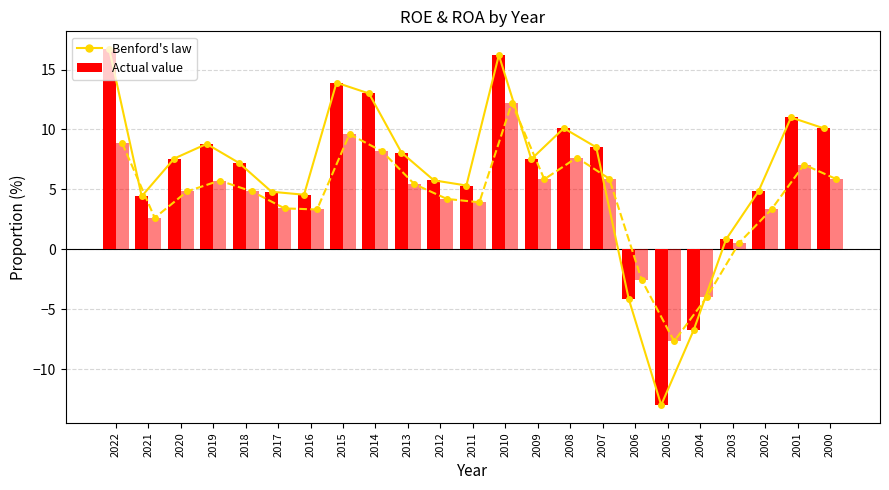

What is the minimum value shown in the chart?

-13.0